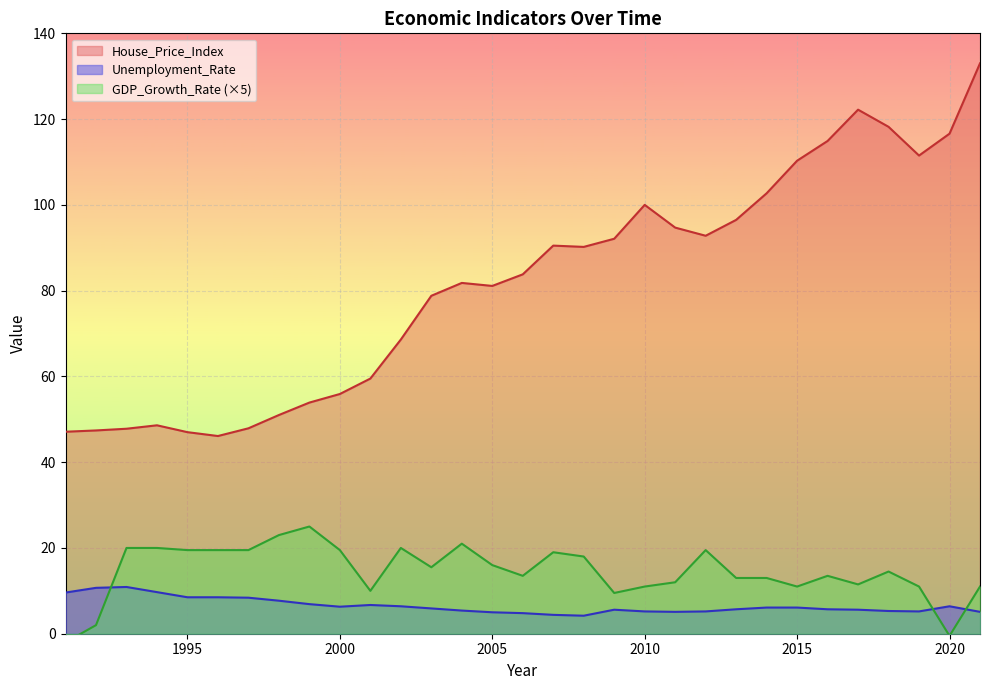

Rank the series by their maximum value, from highest to lowest.

House_Price_Index, GDP_Growth_Rate, Unemployment_Rate